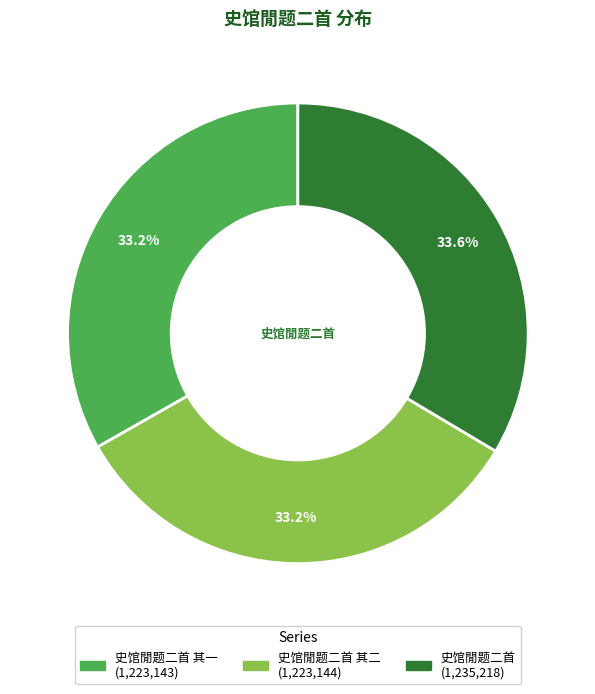

Does any single category account for the majority?

No